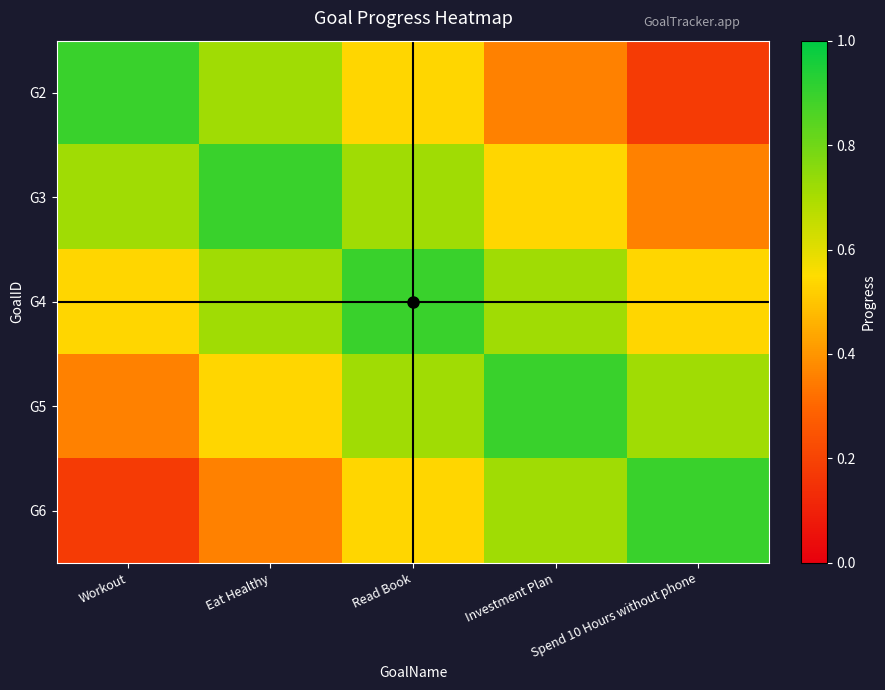

Which series has the widest spread of values?

G2